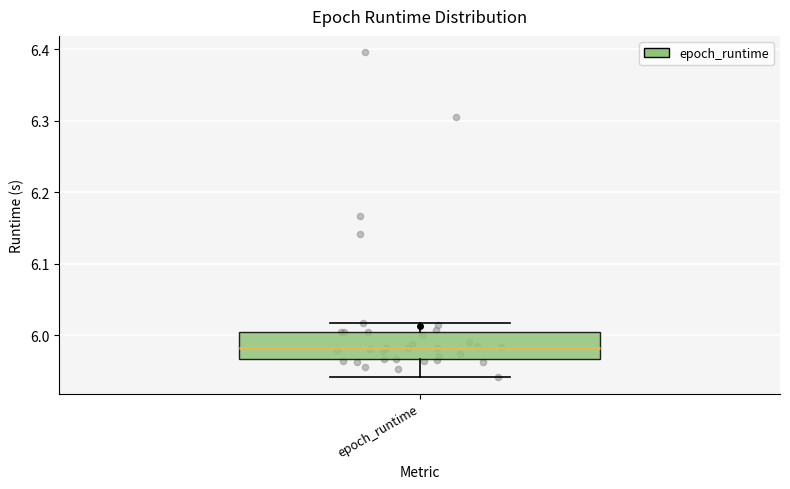

Transcribe this box plot: give where the median line is, the range the box spans, and where the two whiskers end, as read against the y-axis. The values are not printed on the chart, so give them approximately, as read against the axis.

median 5.98, box 5.97 to 6.00, whiskers 5.94 to 6.02